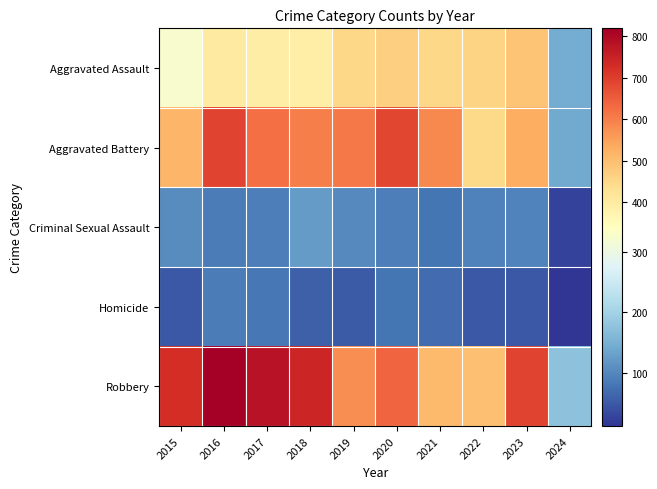

At 2020, list the series in order from smallest to largest.

Homicide, Criminal Sexual Assault, Aggravated Assault, Robbery, Aggravated Battery